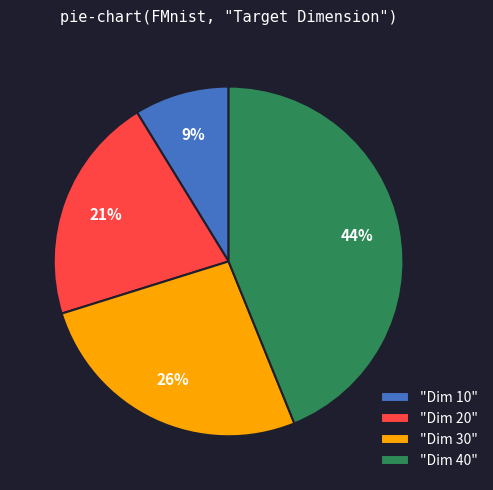

Do "Dim 40" and "Dim 20" together represent more than half of the pie?

Yes